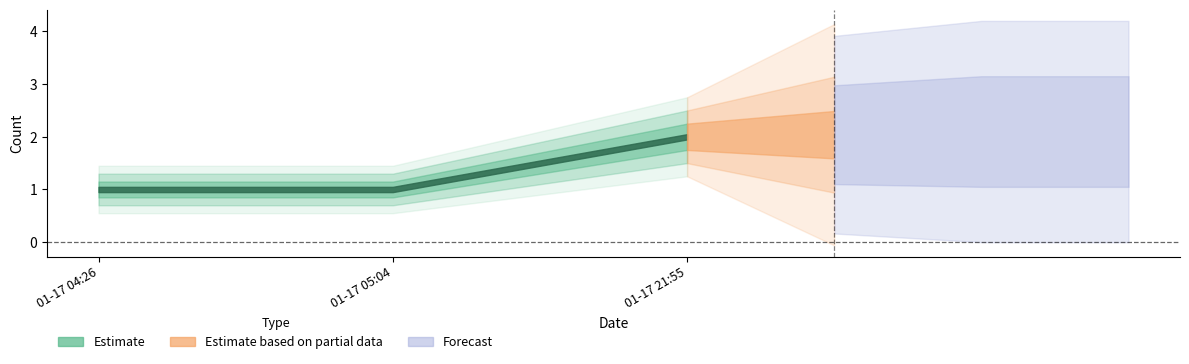

Which category has the lowest value across all series?

2019-01-17 04:26:00